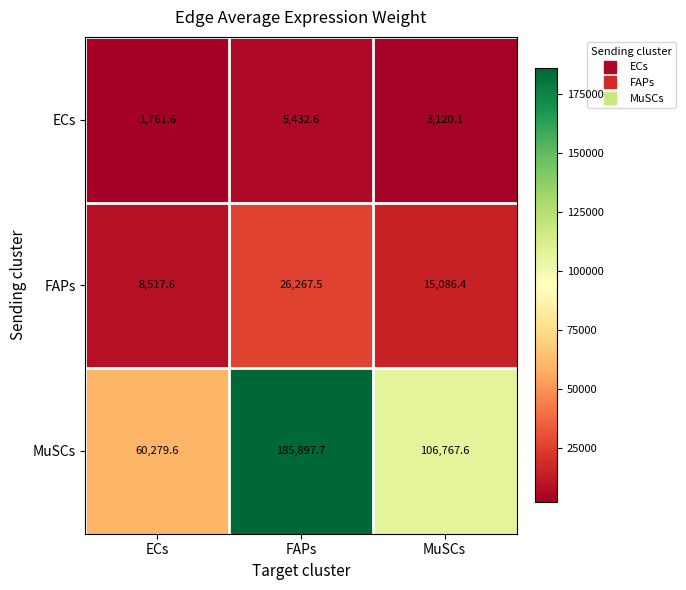

Reading right to left, extract all data points from this chart.

ECs: 3120.1	5432.6	1761.6
FAPs: 15086.4	26267.5	8517.6
MuSCs: 106767.6	185897.7	60279.6